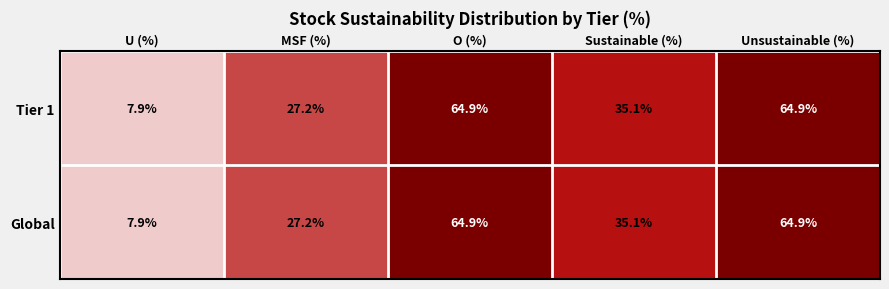

What is the total value across all series at U (%)?

15.8